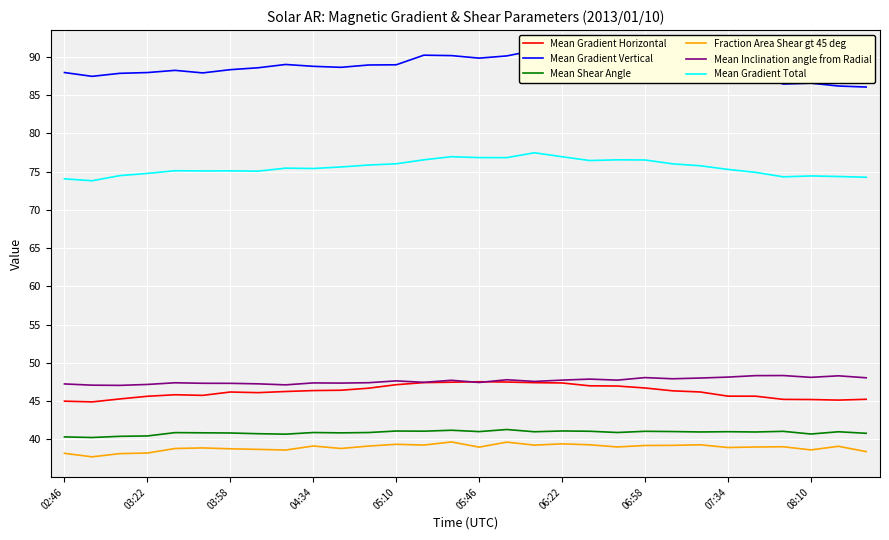

How many data points in Mean Gradient Vertical are above 88?

19